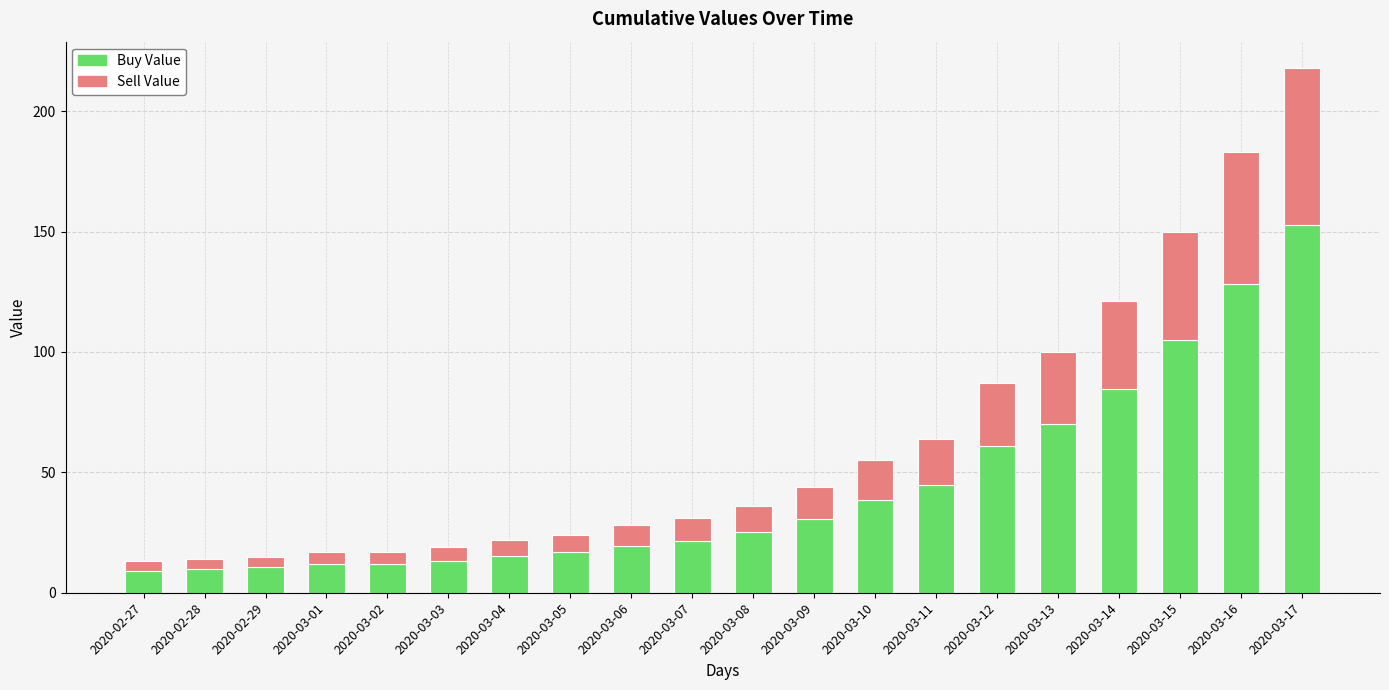

What is the sum of all Buy Value values?

880.6